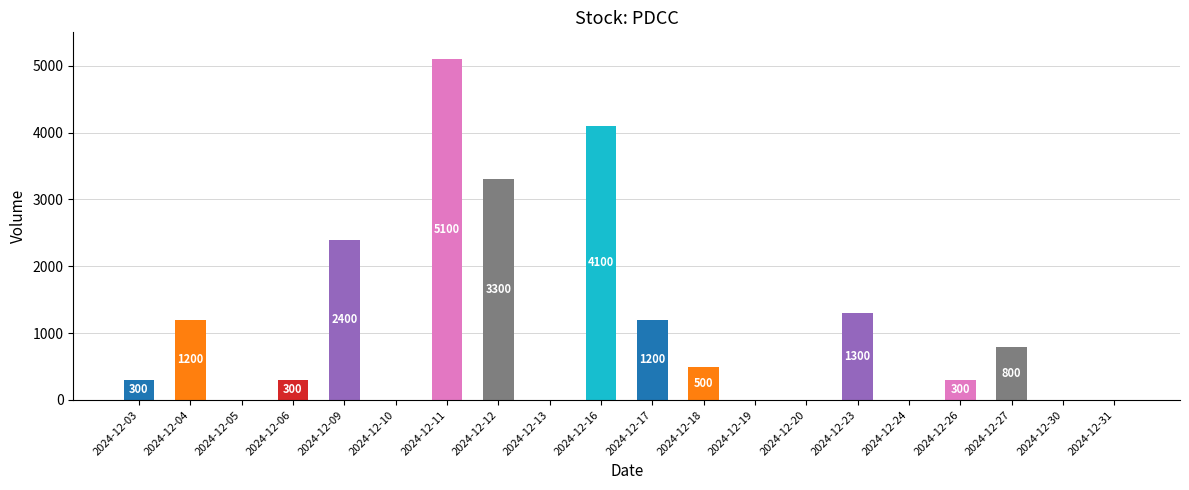

The value at 2024-12-05 is 0. True or false?

True